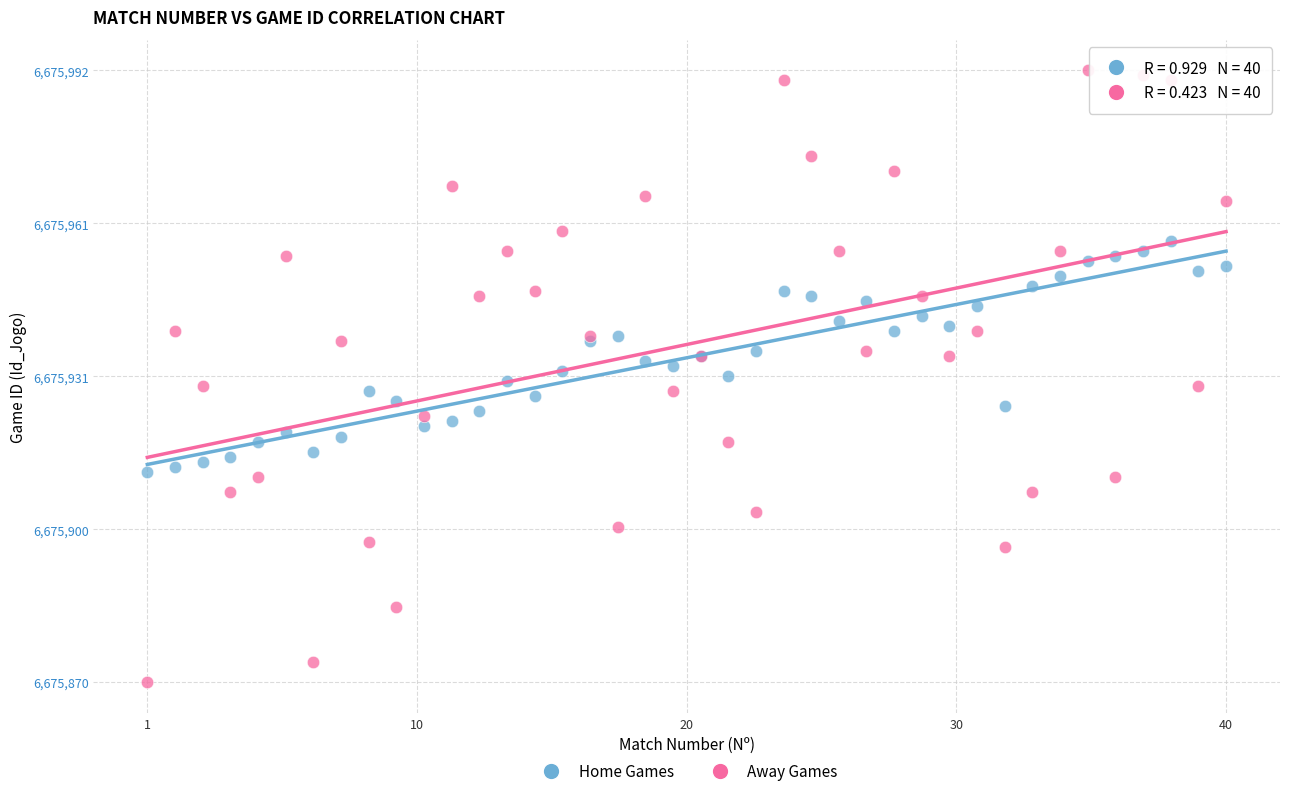

Which series reaches the minimum Y coordinate?

Away Games